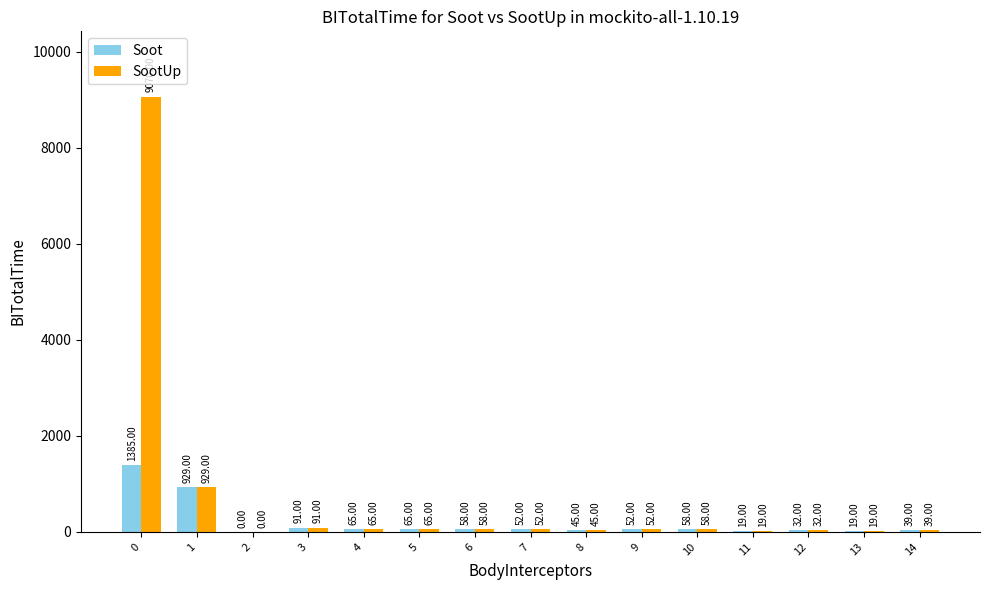

Is the value of SootUp at 13 greater than the value of Soot at 2?

Yes